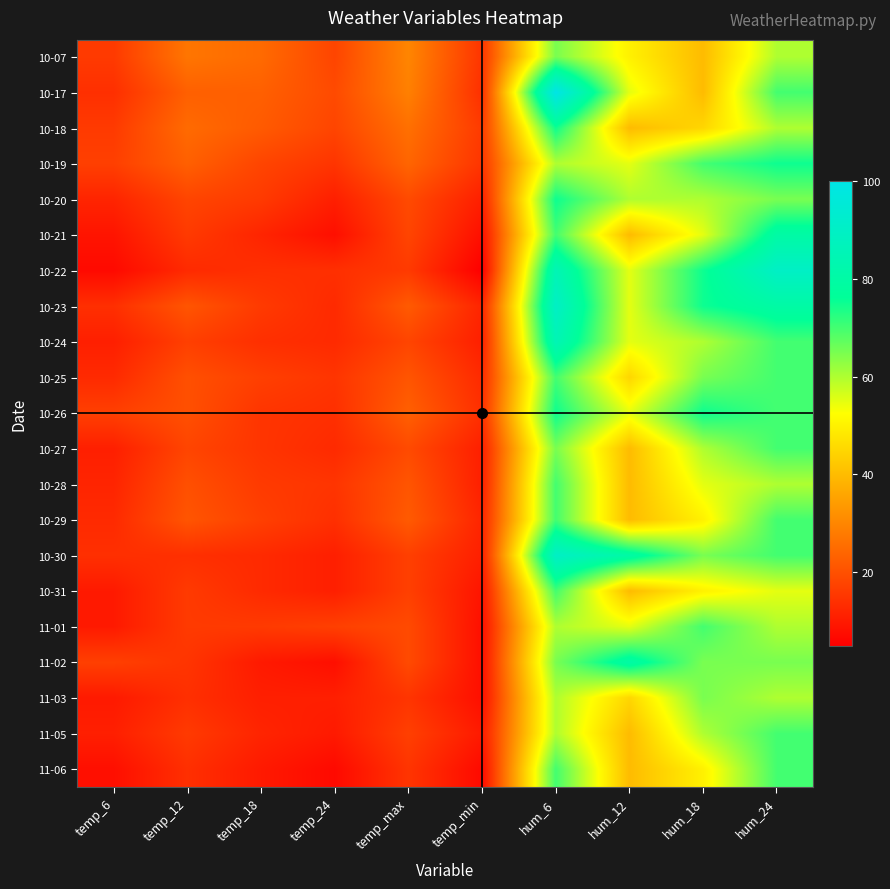

Reading left to right, transcribe all the data shown in this chart.

10-07: temp_6=16	temp_12=27	temp_18=25	temp_24=18	temp_max=30	temp_min=15	hum_6=65	hum_12=50	hum_18=40	hum_24=60
10-17: temp_6=14	temp_12=23	temp_18=23	temp_24=19	temp_max=29	temp_min=14	hum_6=100	hum_12=55	hum_18=40	hum_24=70
10-18: temp_6=16	temp_12=25	temp_18=22	temp_24=18	temp_max=26	temp_min=16	hum_6=75	hum_12=40	hum_18=45	hum_24=60
10-19: temp_6=17	temp_12=23	temp_18=18	temp_24=15	temp_max=24	temp_min=15	hum_6=60	hum_12=55	hum_18=70	hum_24=75
10-20: temp_6=12	temp_12=18	temp_18=16	temp_24=11	temp_max=19	temp_min=11	hum_6=75	hum_12=60	hum_18=60	hum_24=65
10-21: temp_6=9	temp_12=16	temp_18=12	temp_24=8	temp_max=18	temp_min=8	hum_6=70	hum_12=40	hum_18=55	hum_24=80
10-22: temp_6=7	temp_12=13	temp_18=14	temp_24=14	temp_max=16	temp_min=5	hum_6=85	hum_12=55	hum_18=75	hum_24=90
10-23: temp_6=14	temp_12=21	temp_18=16	temp_24=13	temp_max=22	temp_min=12	hum_6=90	hum_12=55	hum_18=75	hum_24=80
10-24: temp_6=11	temp_12=17	temp_18=14	temp_24=13	temp_max=18	temp_min=11	hum_6=85	hum_12=55	hum_18=60	hum_24=70
10-25: temp_6=13	temp_12=20	temp_18=17	temp_24=15	temp_max=21	temp_min=13	hum_6=70	hum_12=45	hum_18=65	hum_24=70
10-26: temp_6=17	temp_12=20	temp_18=15	temp_24=14	temp_max=23	temp_min=14	hum_6=75	hum_12=55	hum_18=75	hum_24=70
10-27: temp_6=11	temp_12=18	temp_18=15	temp_24=13	temp_max=19	temp_min=11	hum_6=65	hum_12=40	hum_18=60	hum_24=70
10-28: temp_6=12	temp_12=20	temp_18=16	temp_24=15	temp_max=21	temp_min=11	hum_6=70	hum_12=40	hum_18=55	hum_24=60
10-29: temp_6=13	temp_12=21	temp_18=17	temp_24=14	temp_max=22	temp_min=12	hum_6=70	hum_12=40	hum_18=50	hum_24=70
10-30: temp_6=14	temp_12=14	temp_18=13	temp_24=11	temp_max=17	temp_min=11	hum_6=90	hum_12=80	hum_18=65	hum_24=70
10-31: temp_6=10	temp_12=16	temp_18=13	temp_24=11	temp_max=17	temp_min=9	hum_6=70	hum_12=40	hum_18=50	hum_24=55
11-01: temp_6=10	temp_12=16	temp_18=16	temp_24=17	temp_max=19	temp_min=8	hum_6=60	hum_12=55	hum_18=70	hum_24=60
11-02: temp_6=17	temp_12=15	temp_18=10	temp_24=8	temp_max=19	temp_min=8	hum_6=65	hum_12=80	hum_18=65	hum_24=65
11-03: temp_6=10	temp_12=14	temp_18=11	temp_24=11	temp_max=15	temp_min=8	hum_6=60	hum_12=45	hum_18=65	hum_24=60
11-05: temp_6=11	temp_12=16	temp_18=12	temp_24=10	temp_max=17	temp_min=10	hum_6=60	hum_12=40	hum_18=60	hum_24=70
11-06: temp_6=8	temp_12=14	temp_18=10	temp_24=7	temp_max=15	temp_min=7	hum_6=70	hum_12=40	hum_18=50	hum_24=70